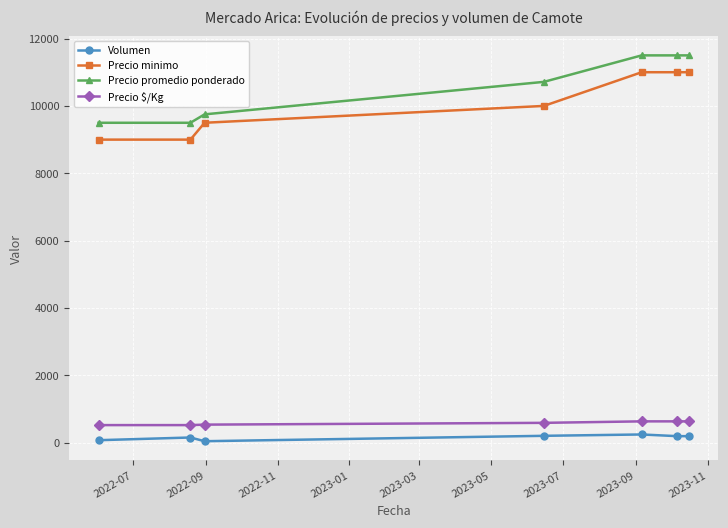

What is the difference between the maximum and minimum values in the Precio minimo series?

2000